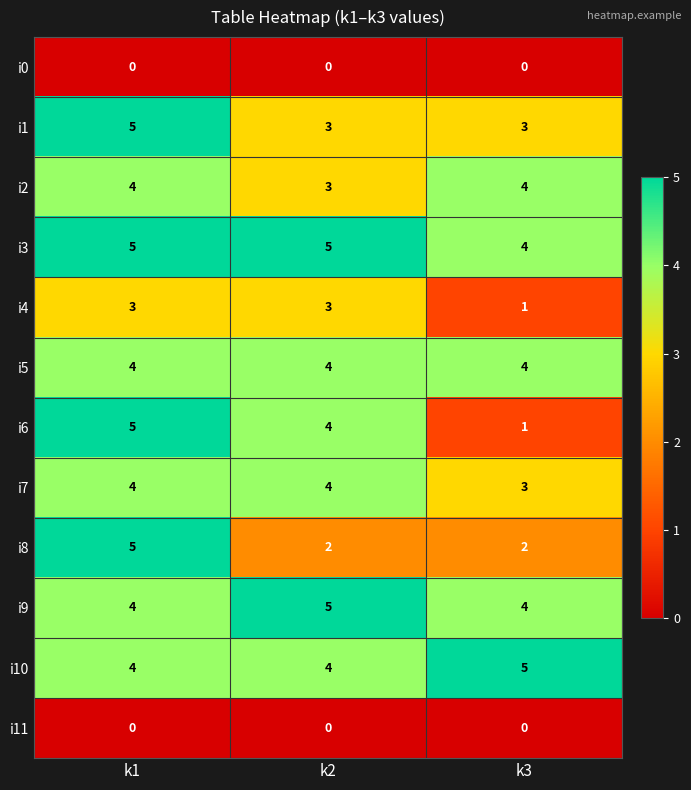

What is the total value across all series at k2?

37